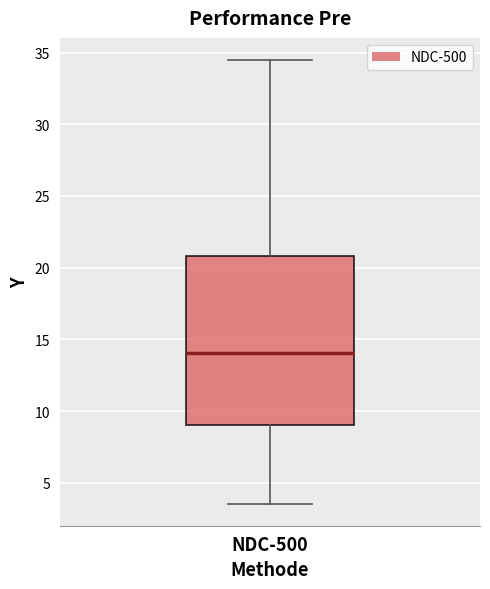

Transcribe this box plot: give where the median line is, the range the box spans, and where the two whiskers end, as read against the y-axis. The values are not printed on the chart, so give them approximately, as read against the axis.

median 14.0, box 9.0 to 21.0, whiskers 3.5 to 34.5